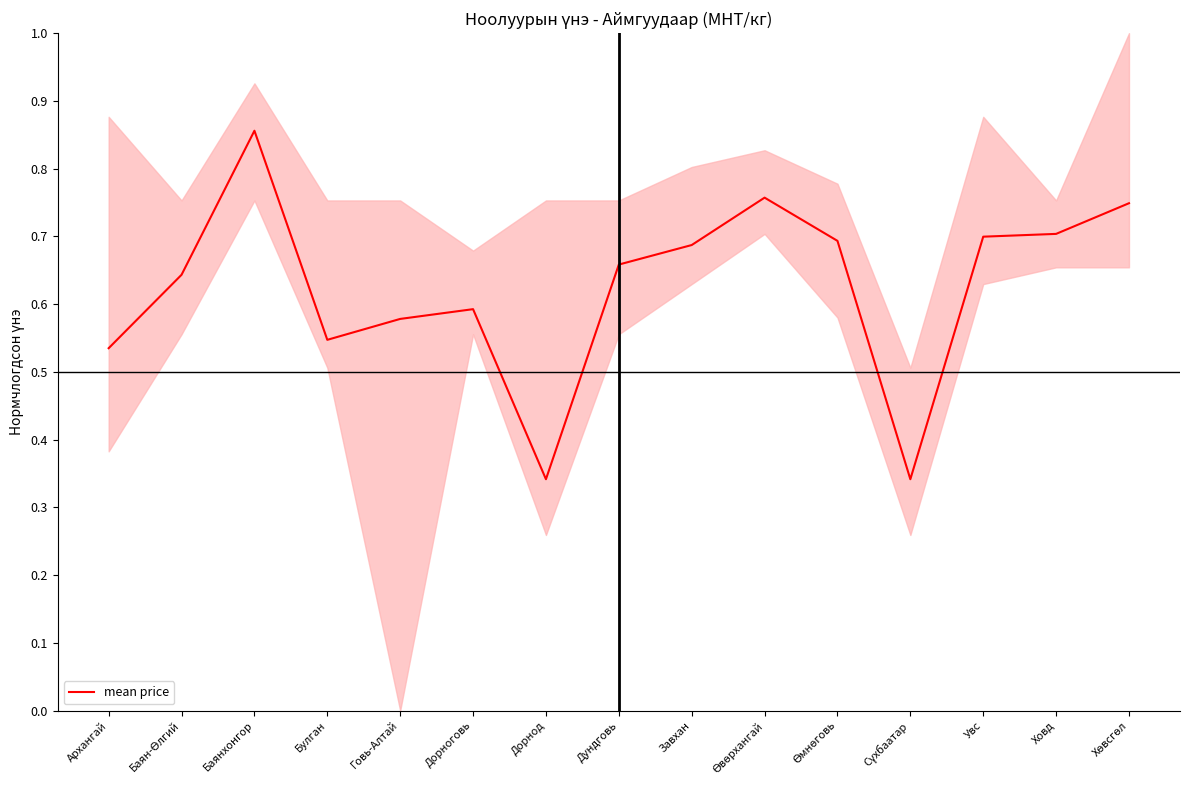

At which category does the chart reach its minimum across all series?

Дорнод